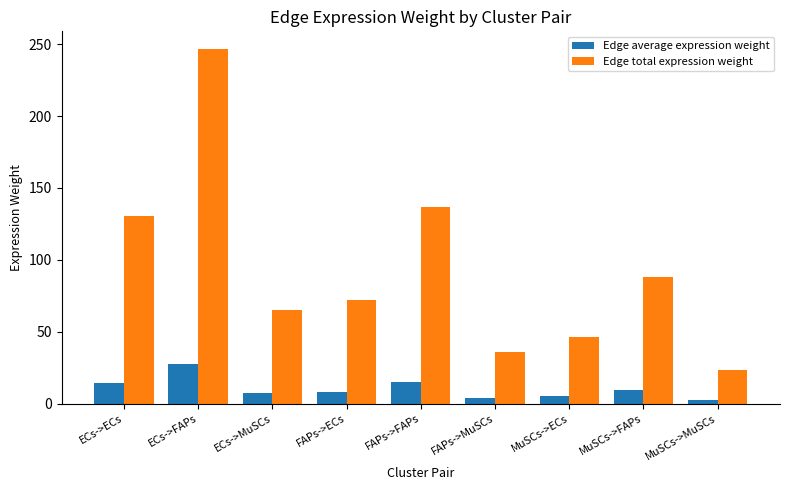

What is the difference between the Edge average expression weight values at ECs->ECs and FAPs->ECs?

6.5